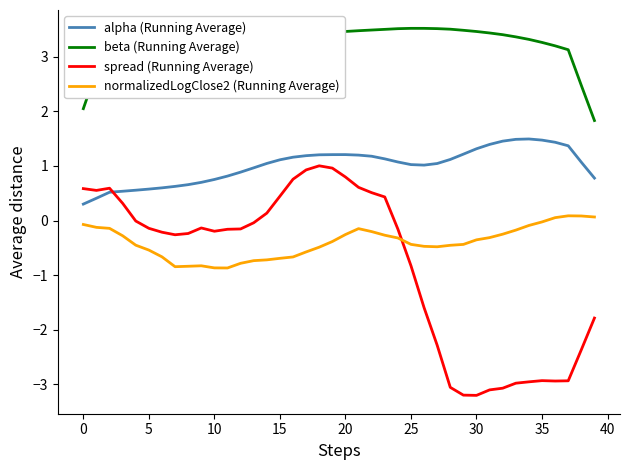

At how many categories does at least one series exceed 1?

40